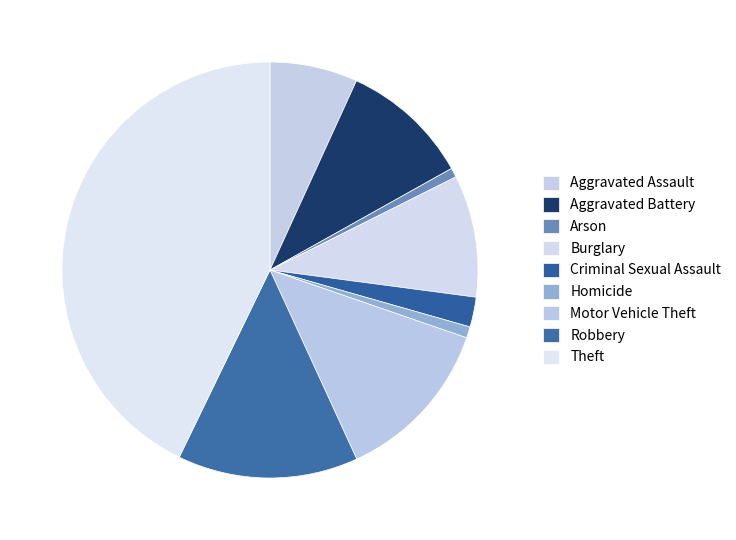

To the nearest percent, what portion does Criminal Sexual Assault represent?

2%